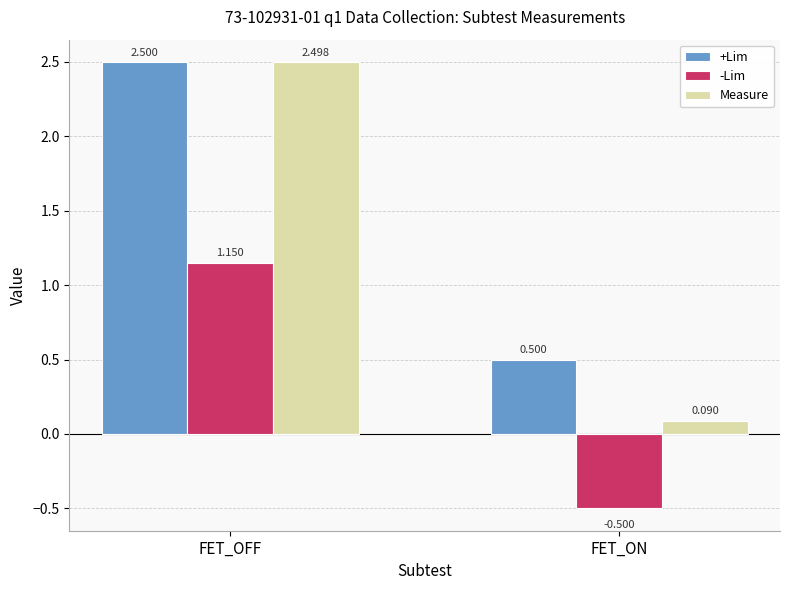

Which category has the lowest value in the +Lim series?

FET_ON